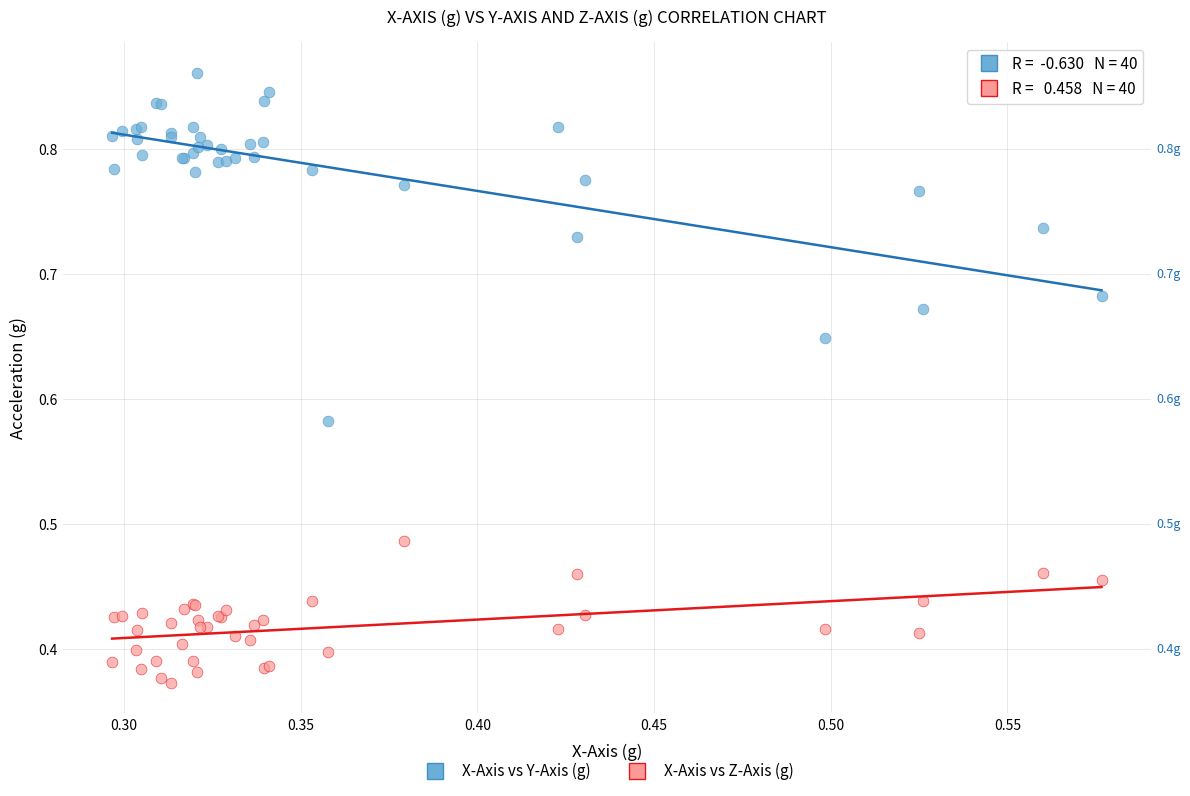

Which series has the widest spread of Y values?

X-Axis vs Y-Axis (g)